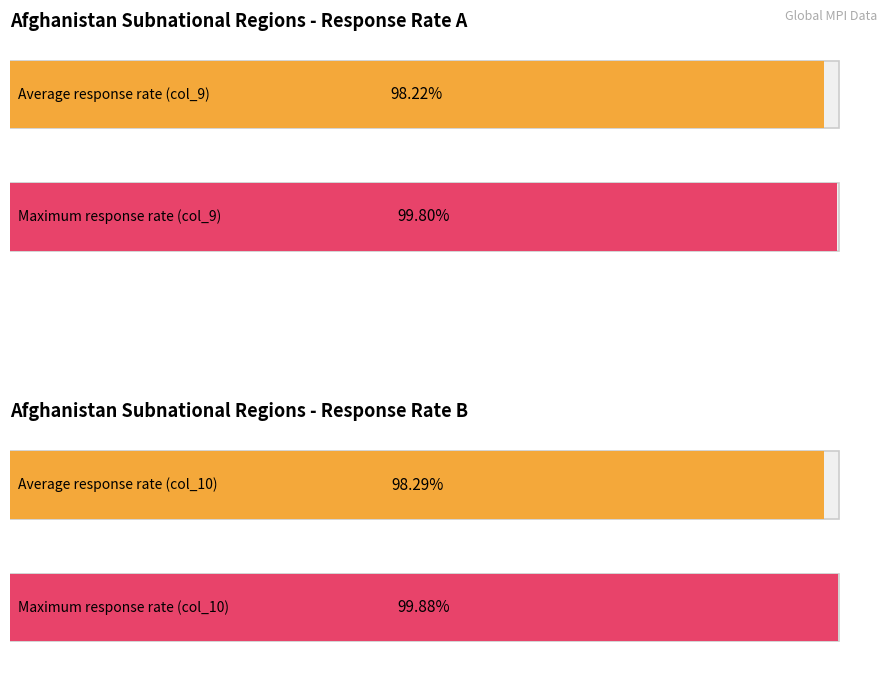

Is it true that Response rate (col_10) equals 0.5 at Faryab?

False